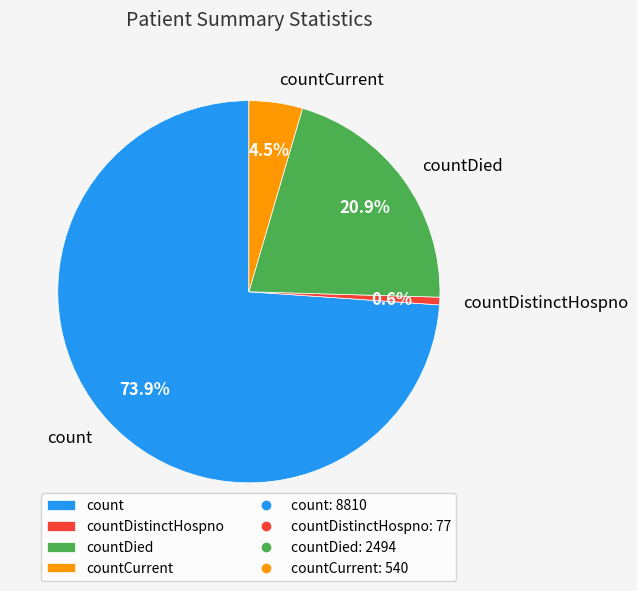

Which slice represents more than half of the pie?

count